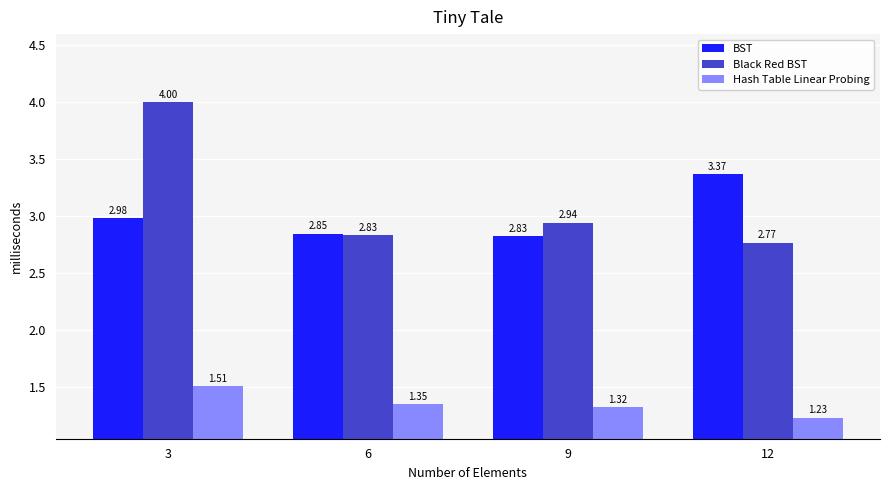

What is the sum of all Black Red BST values?

12.5